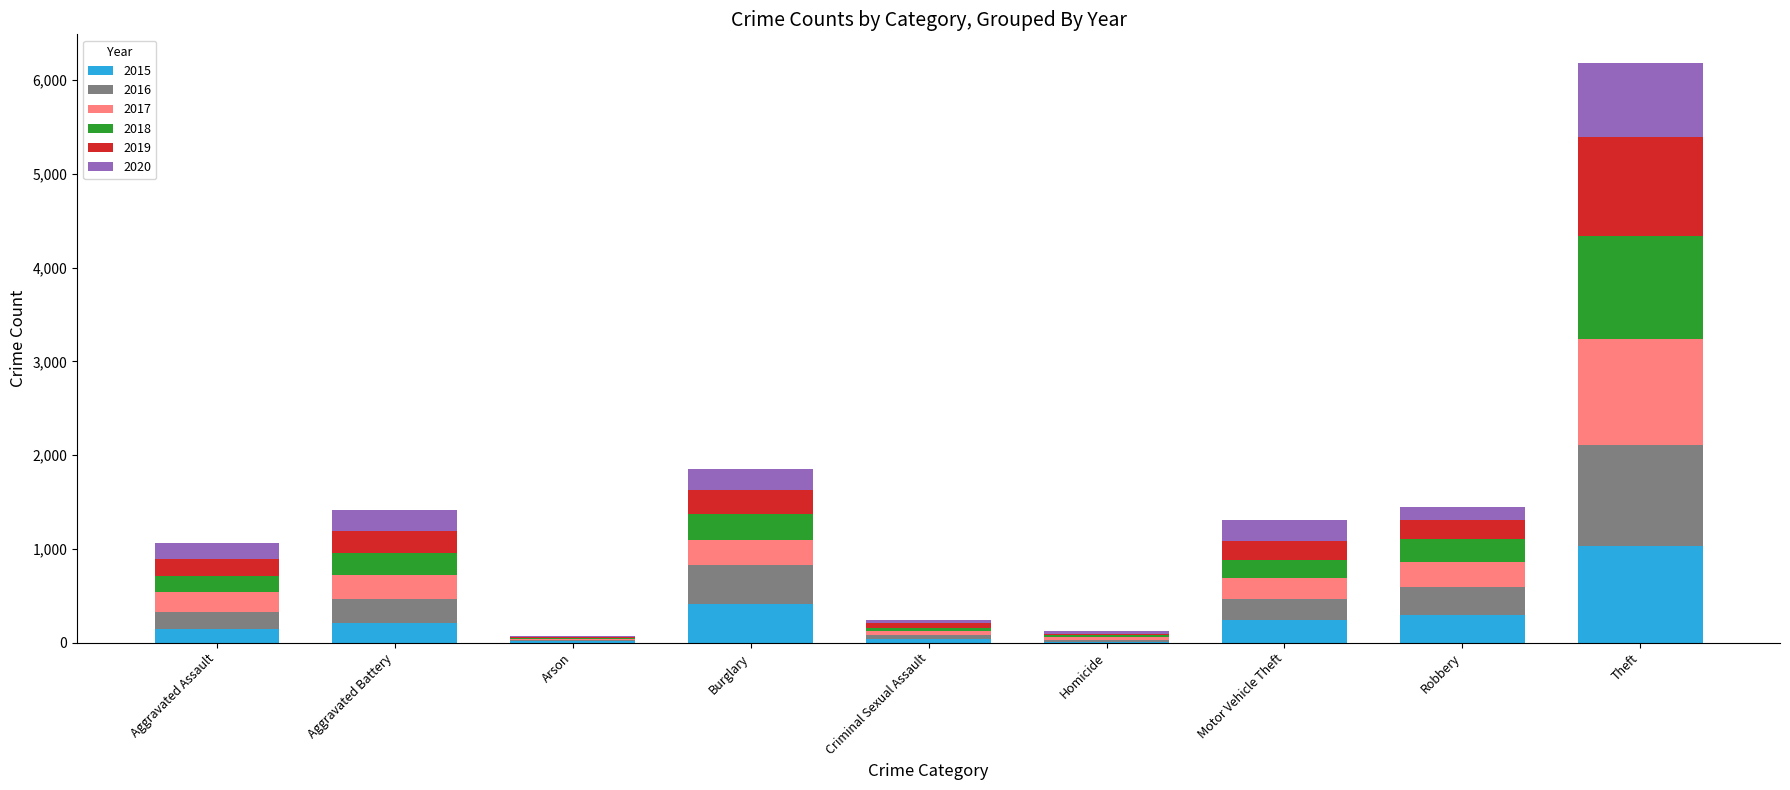

True or false: 2015 has a value of 211 at Aggravated Battery.

True